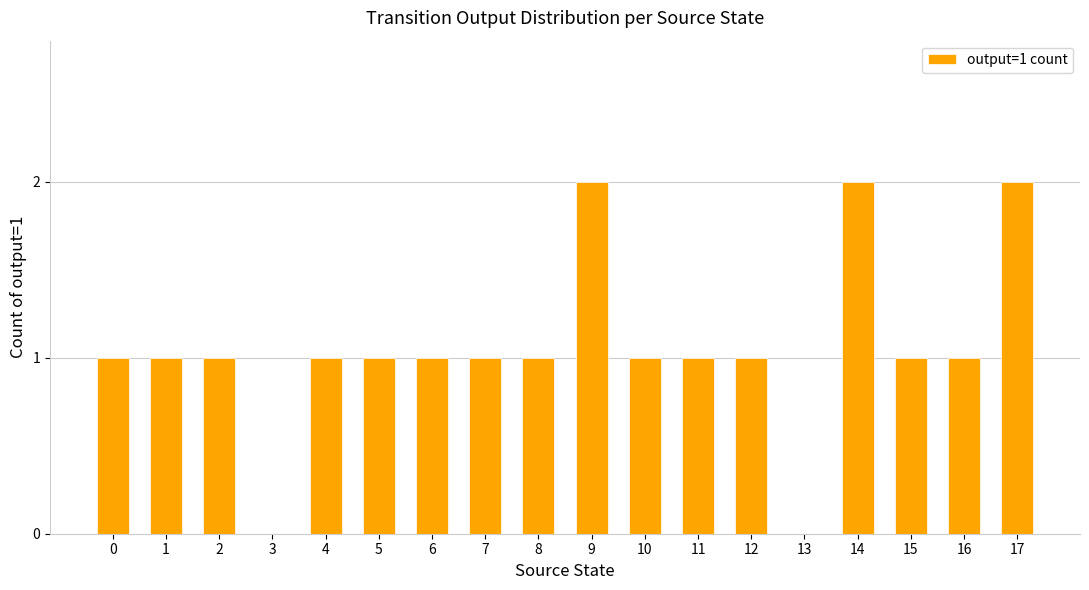

The value at 17 is 1. True or false?

False